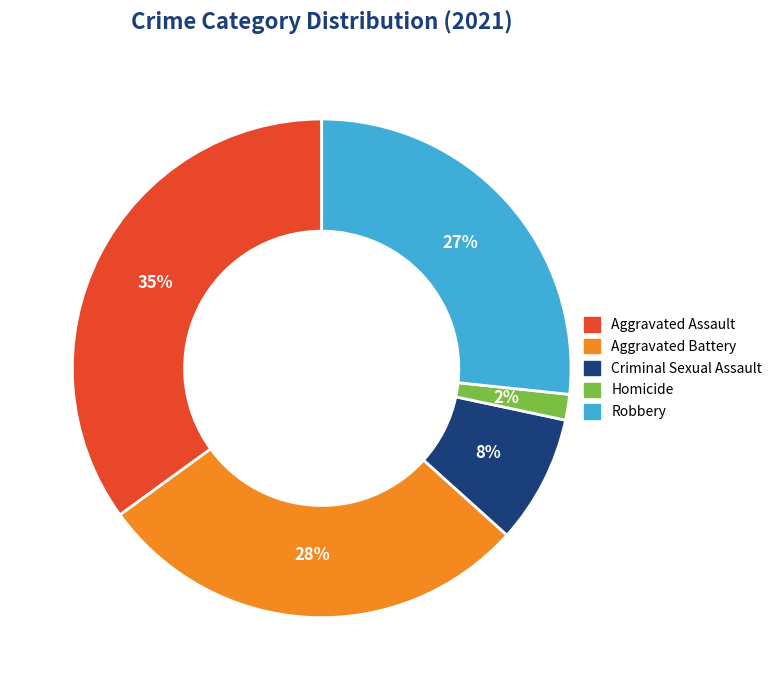

To the nearest percent, what portion does Homicide represent?

2%